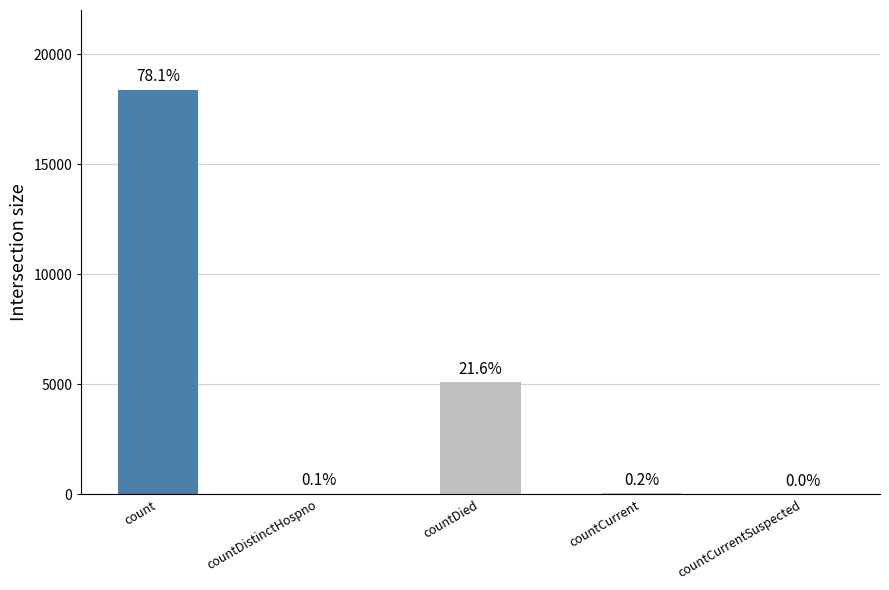

Is it true that the value at countCurrentSuspected is -11477?

False